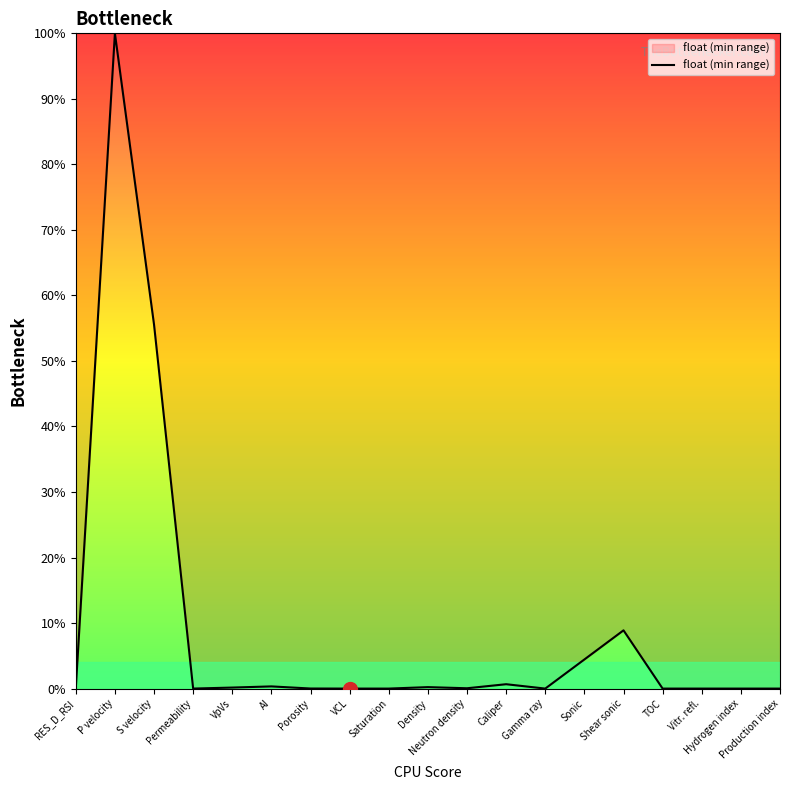

Does the chart have visible grid lines?

No